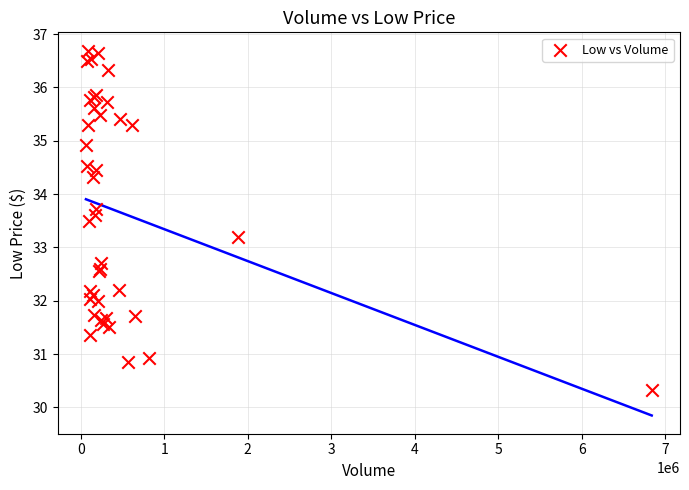

What Y value in the scatter plot is closest to 33?

33.2